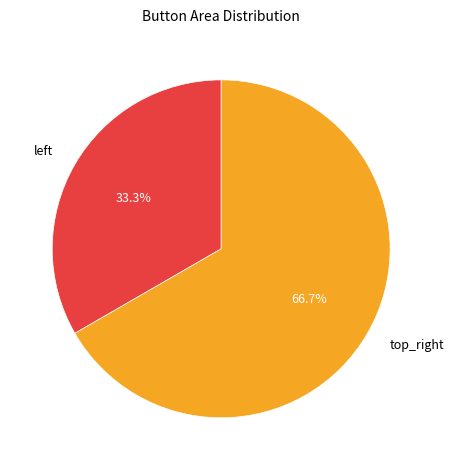

How many segments does this pie chart have?

2